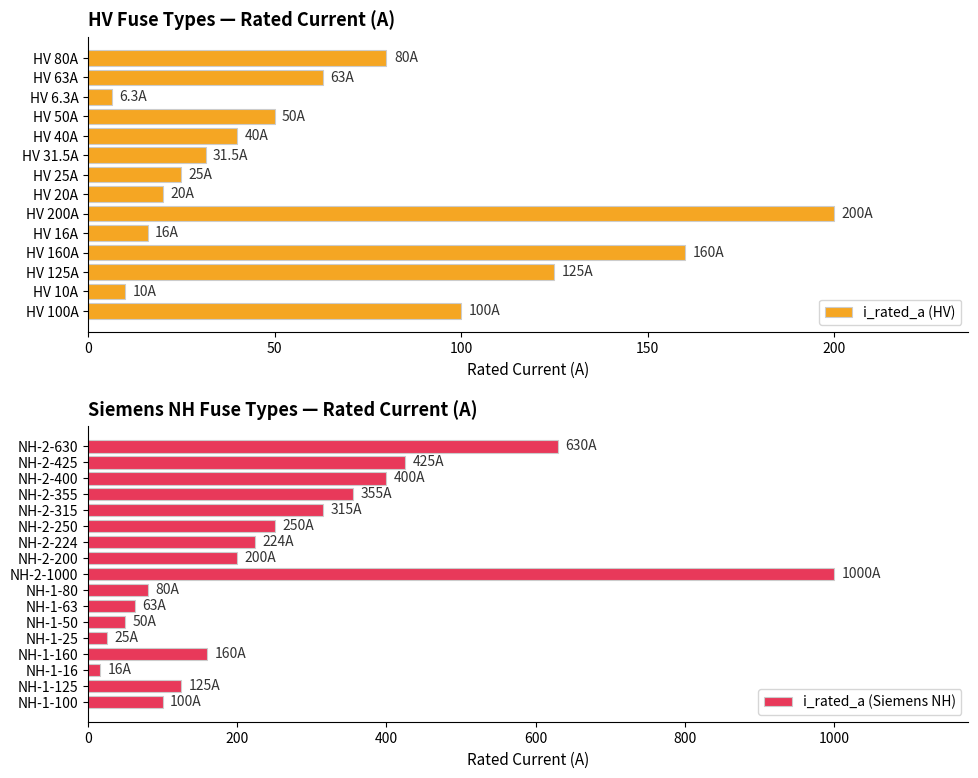

What is the sum of all values?

5344.8